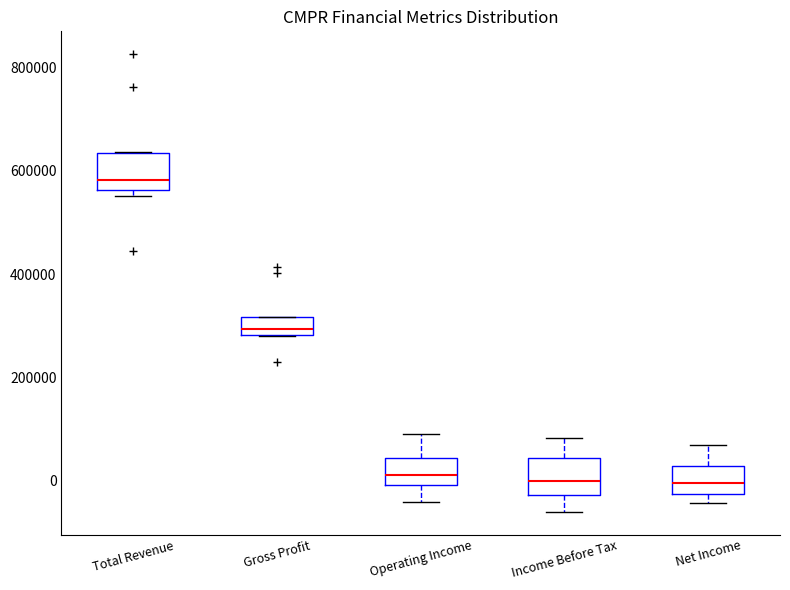

Reading left to right, read every box against the y-axis: the position of its median line, the range the box covers, and the ends of its whiskers. The values are not printed on the chart, so give them approximately, as read against the axis.

Total Revenue: median 580000, box 560000 to 640000, whiskers 560000 (just below the box's lower edge) to 640000
Gross Profit: median 300000, box 280000 to 320000, whiskers 280000 to 320000
Operating Income: median 20000, box 0 to 40000, whiskers -40000 to 100000
Income Before Tax: median 0, box -20000 to 40000, whiskers -60000 to 80000
Net Income: median 0, box -20000 to 20000, whiskers -40000 to 60000